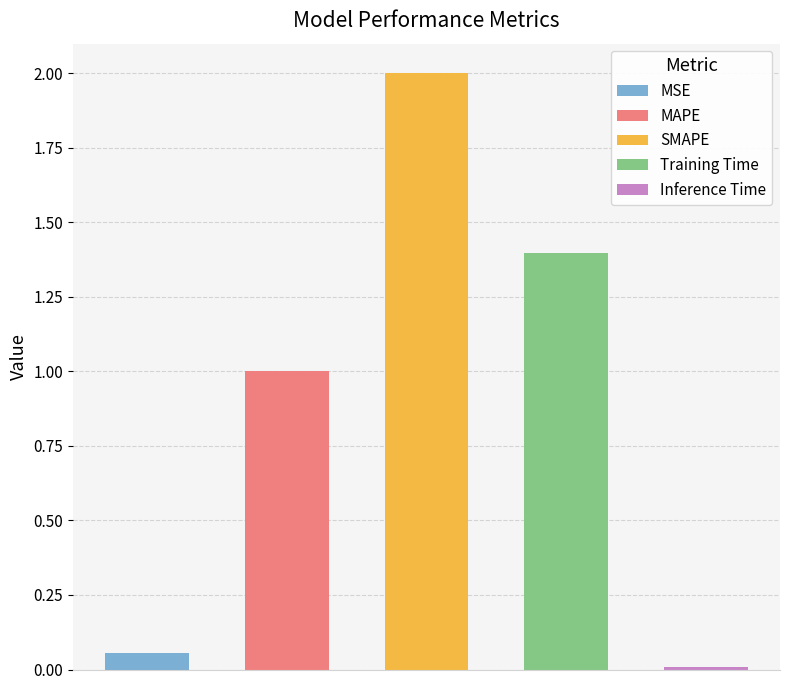

List the labels in order of value, smallest first.

Inference Time, MSE, MAPE, Training Time, SMAPE